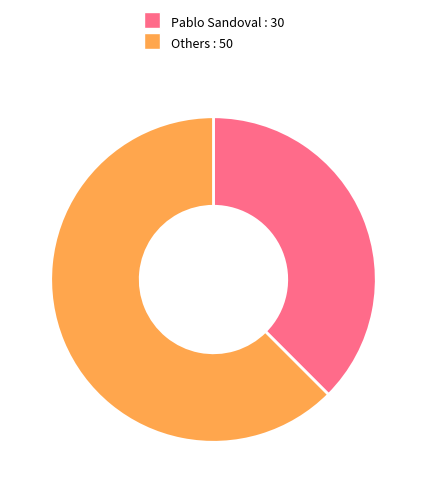

Is there any slice that represents more than half of the pie?

Yes